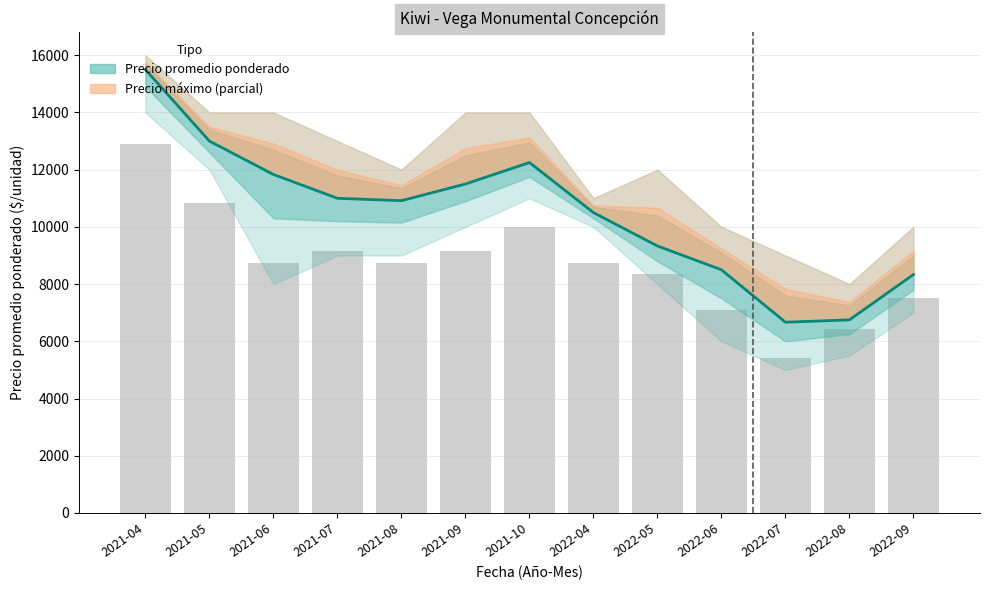

At which label does Precio promedio ponderado first exceed 10917?

2021-04